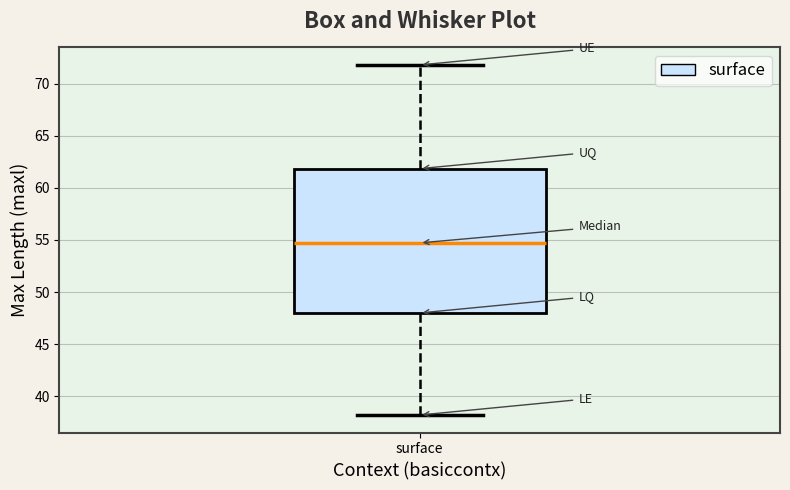

Transcribe this box plot: give where the median line is, the range the box spans, and where the two whiskers end, as read against the y-axis. The values are not printed on the chart, so give them approximately, as read against the axis.

median 54.5, box 48.0 to 62.0, whiskers 38.0 to 72.0